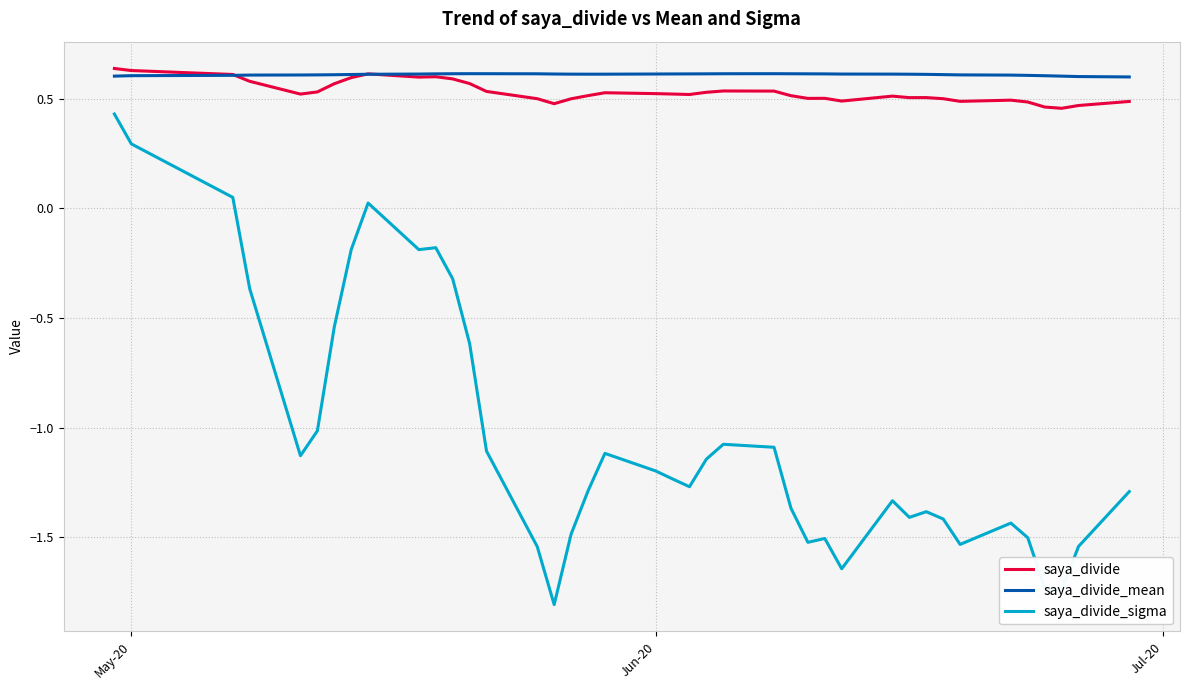

True or false: saya_divide_sigma and saya_divide cross at least once.

False